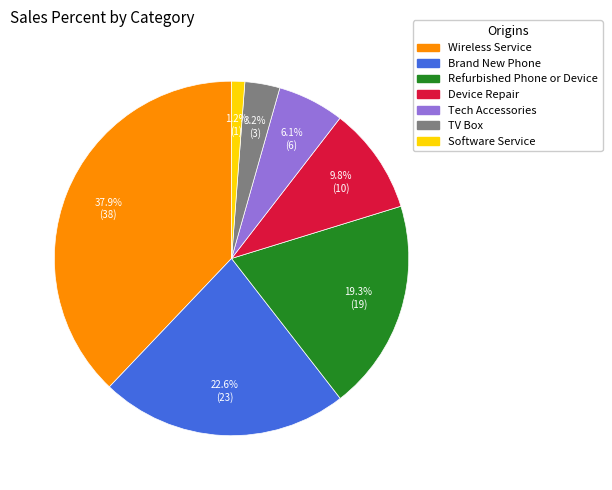

Is it true that Software Service is 11% of the pie?

False